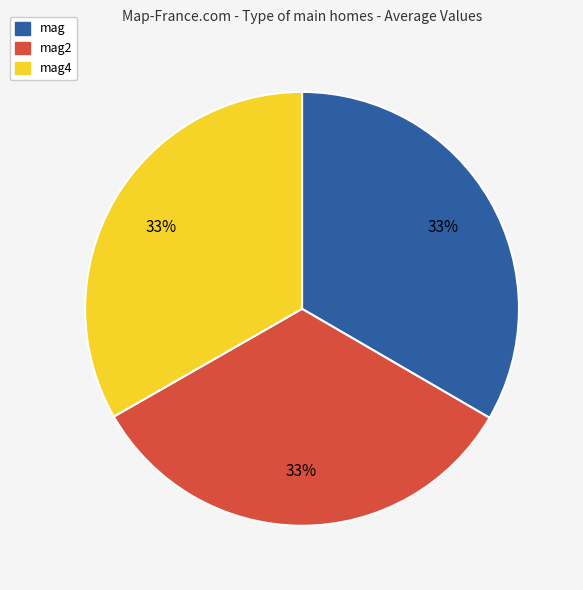

Combined, do mag4 and mag2 account for over 50%?

Yes